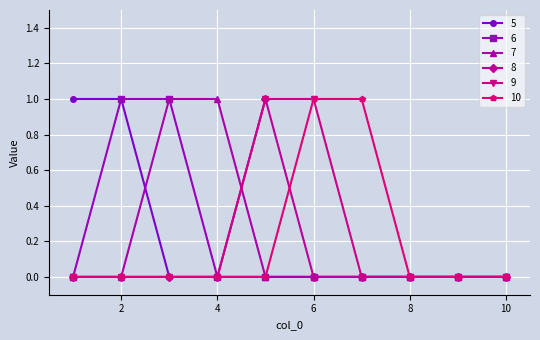

At which category is the sum across all series the highest?

2